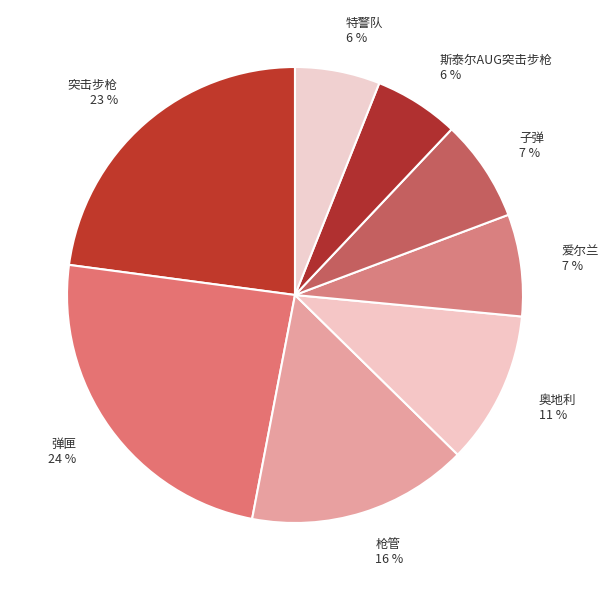

True or false: 子弹 accounts for 13% of the total.

False